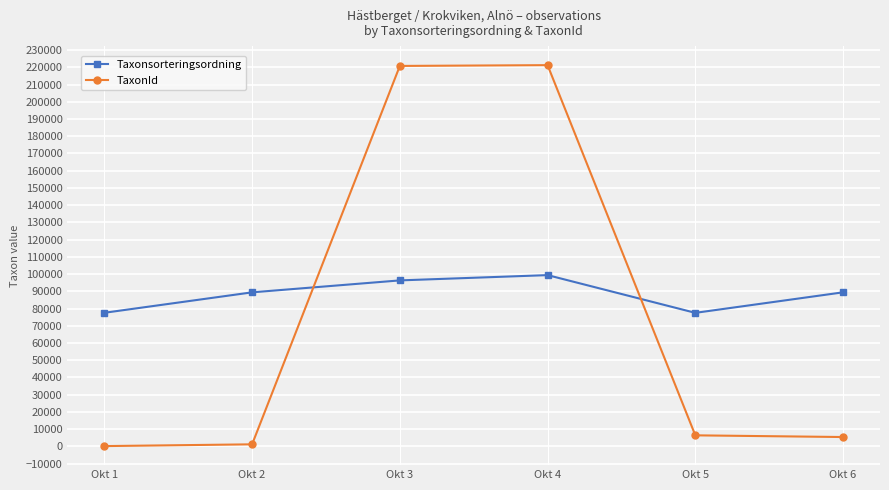

Which series ends up on top after the final intersection of Taxonsorteringsordning and TaxonId?

Taxonsorteringsordning